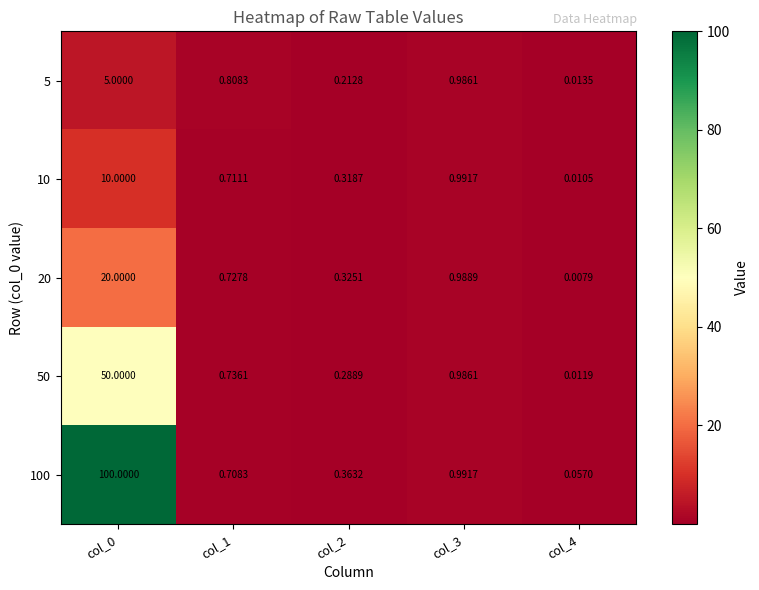

Rank the series at col_0 from lowest to highest value.

5, 10, 20, 50, 100